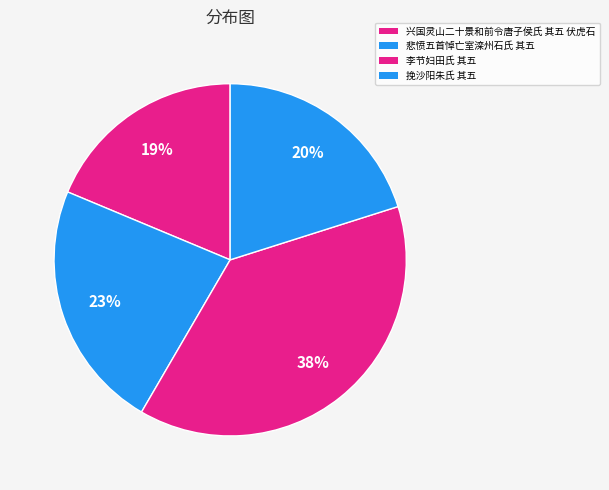

Between 李节妇田氏 其五 and 挽沙阳朱氏 其五, which is larger?

李节妇田氏 其五